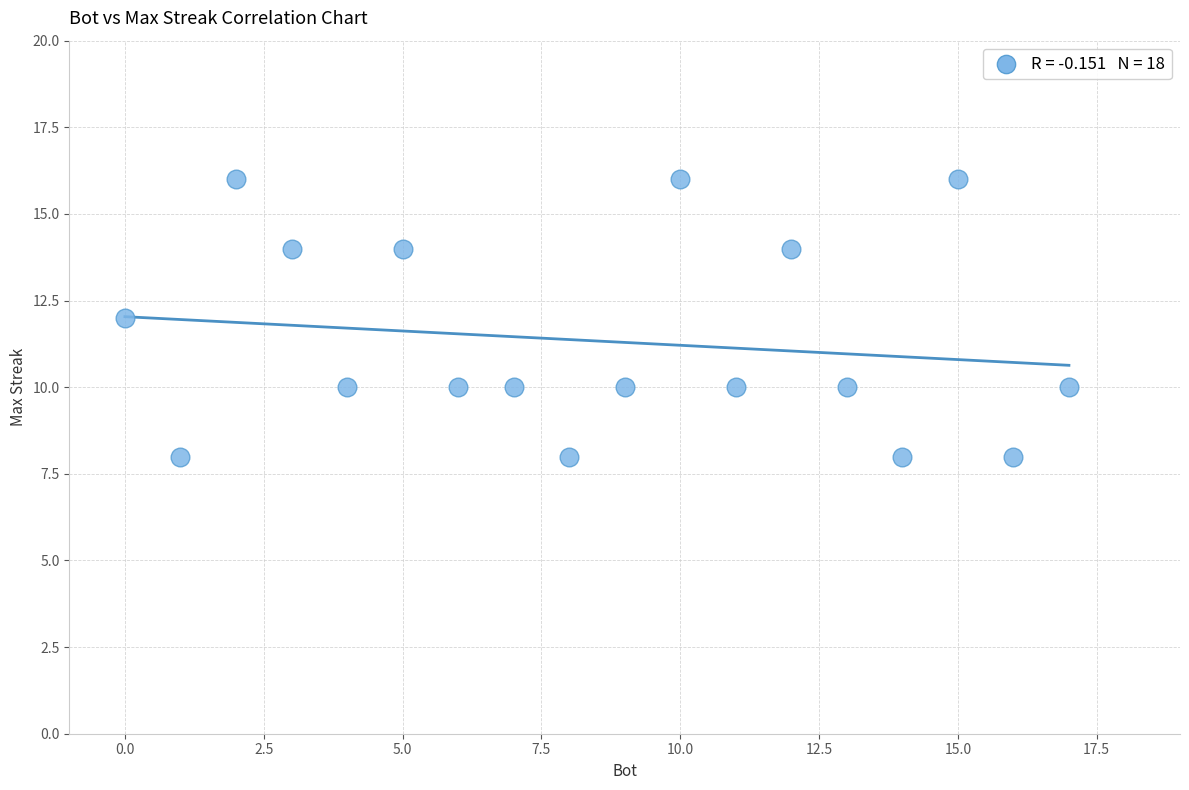

What is the range of Y values (max minus min)?

8